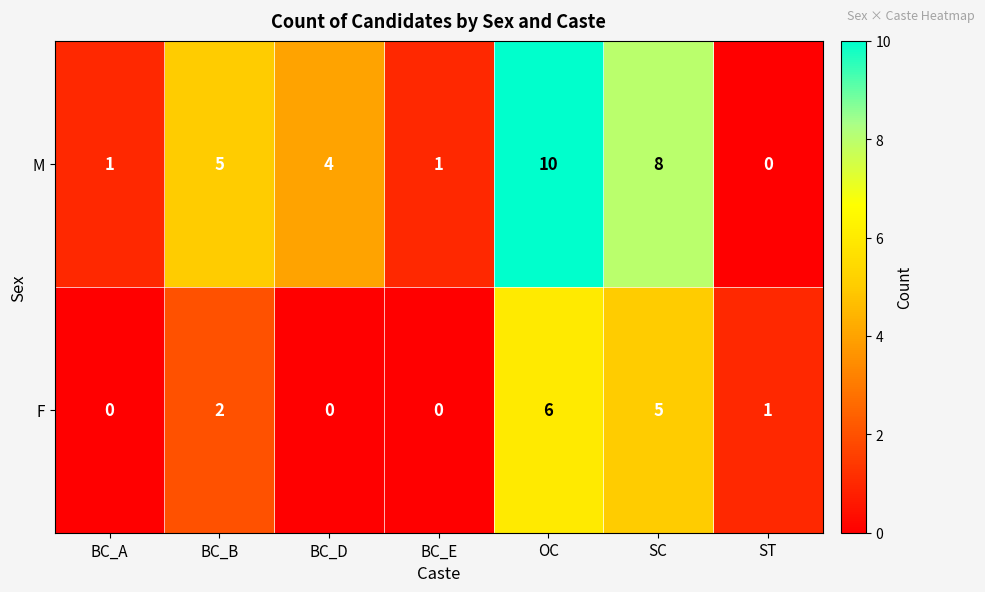

Count the number of data series in this chart.

2